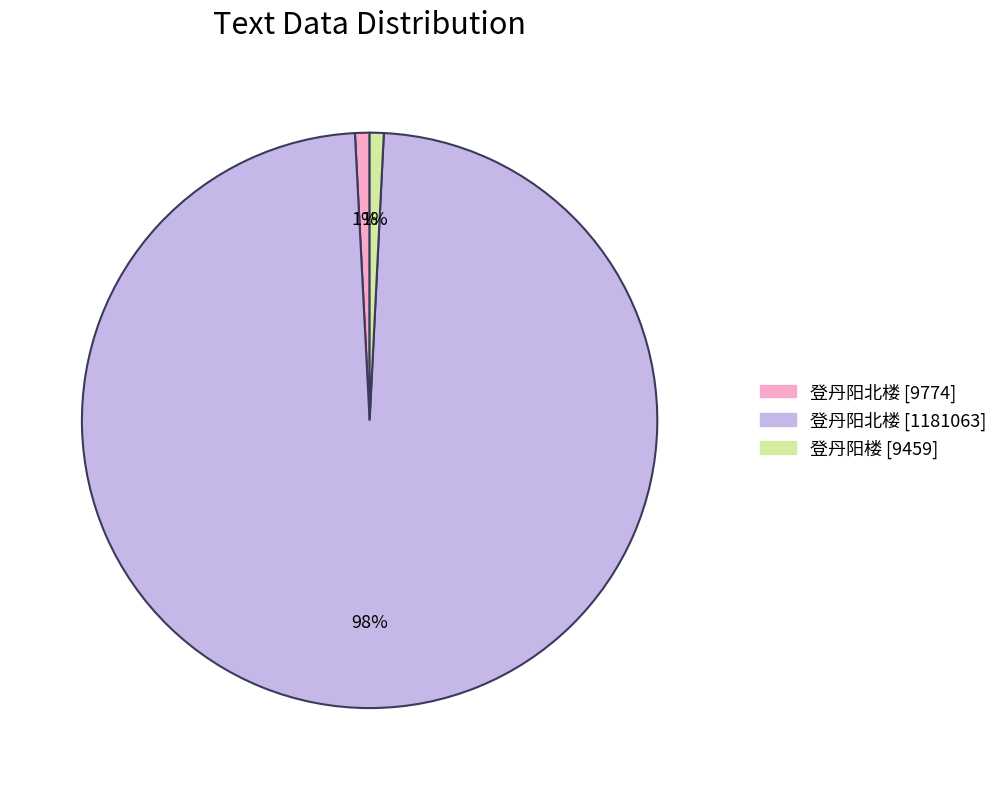

Is there any slice that represents more than half of the pie?

Yes